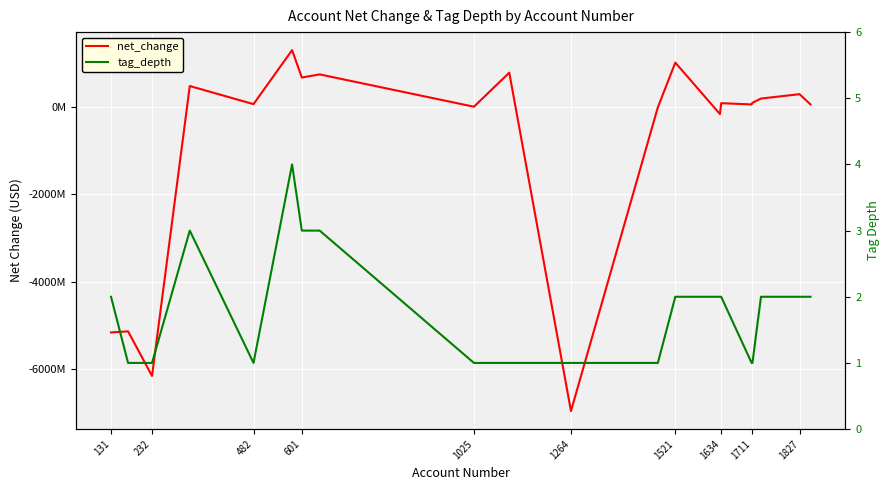

What is the sum of the tag_depth values at 1634 and 1827?

4